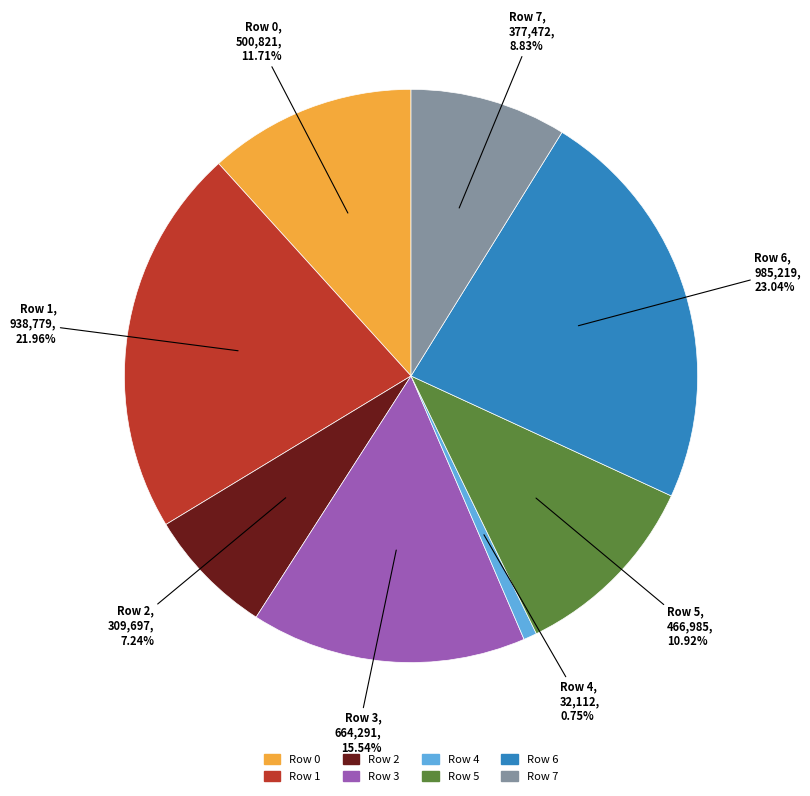

Count the number of slices in the pie.

8